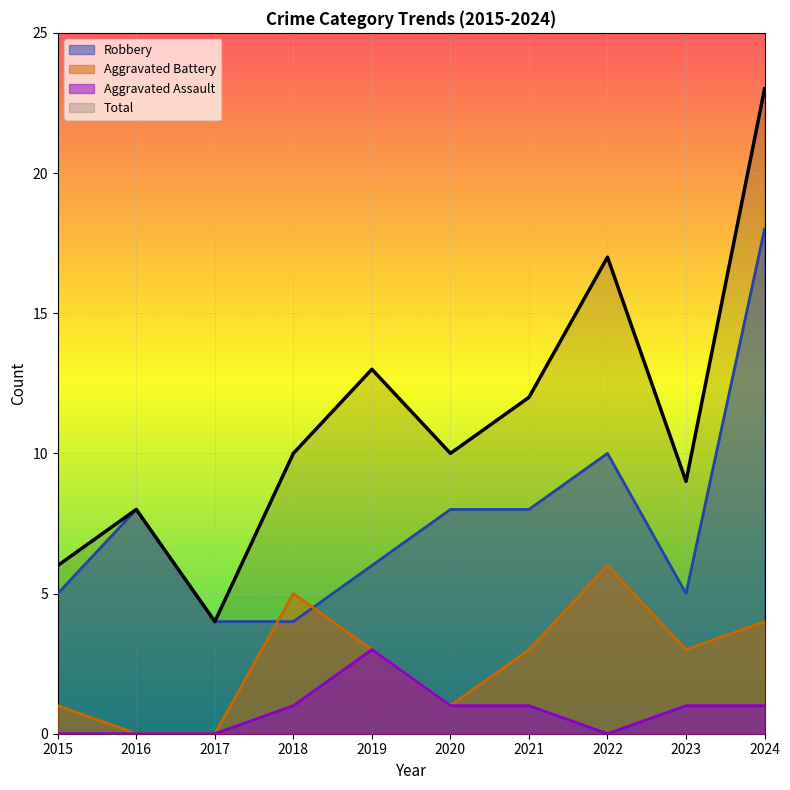

How many interior local peaks does the Aggravated Battery series have?

2